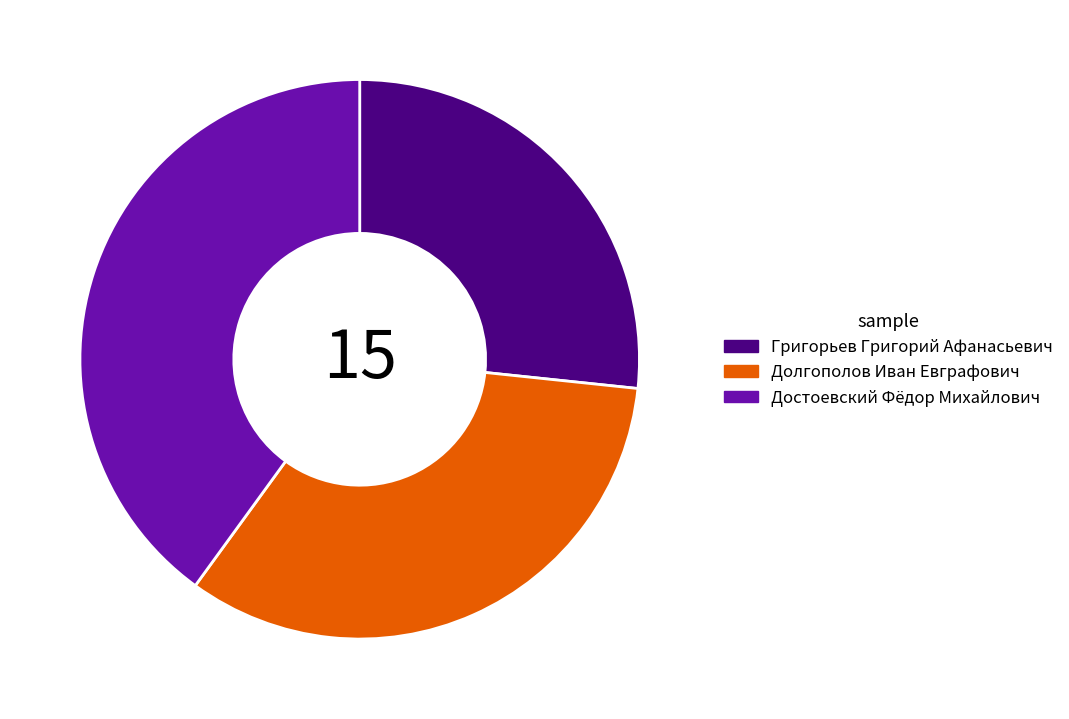

Count the number of slices in the pie.

3